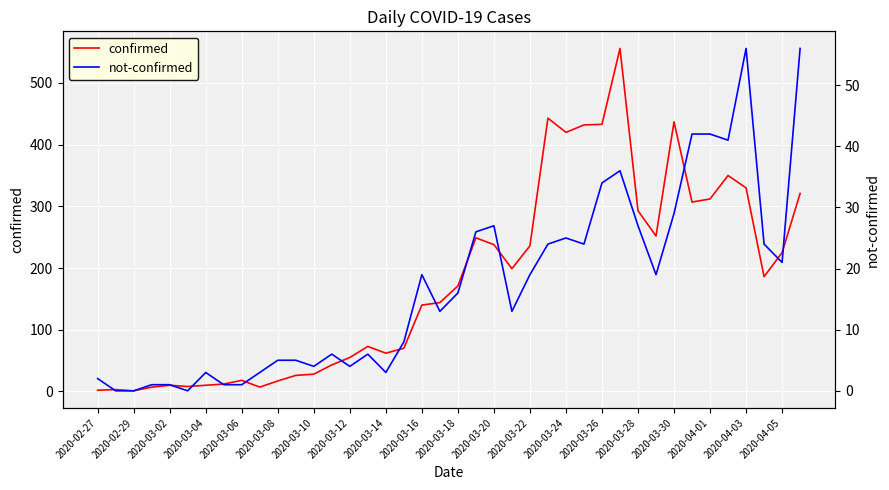

Reading left to right, transcribe all the data shown in this chart.

confirmed: 2	3	1	7	10	8	10	12	18	7	17	26	28	43	55	73	62	70	140	144	171	249	238	199	236	443	420	432	433	556	293	252	437	307	312	350	330	186	225	321
not-confirmed: 2	0	0	1	1	0	3	1	1	3	5	5	4	6	4	6	3	8	19	13	16	26	27	13	19	24	25	24	34	36	27	19	29	42	42	41	56	24	21	56